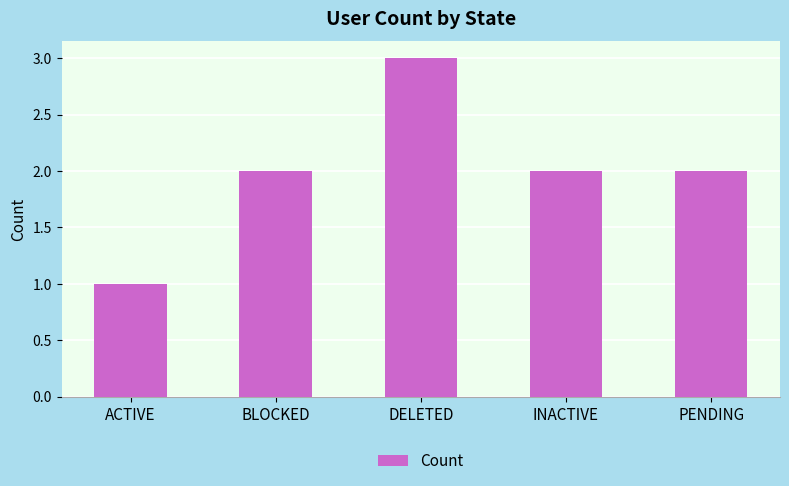

What is the difference between the maximum and minimum values?

2